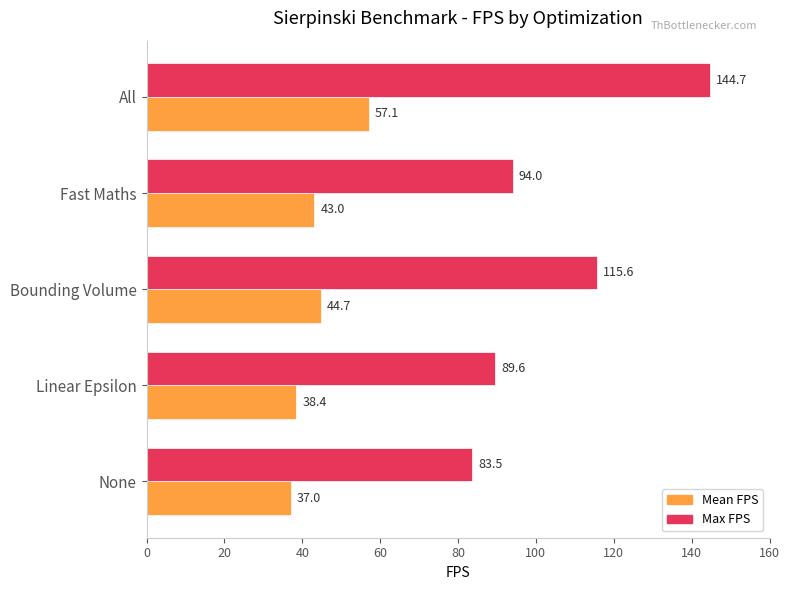

What are all the series names shown in the legend?

Mean FPS, Max FPS